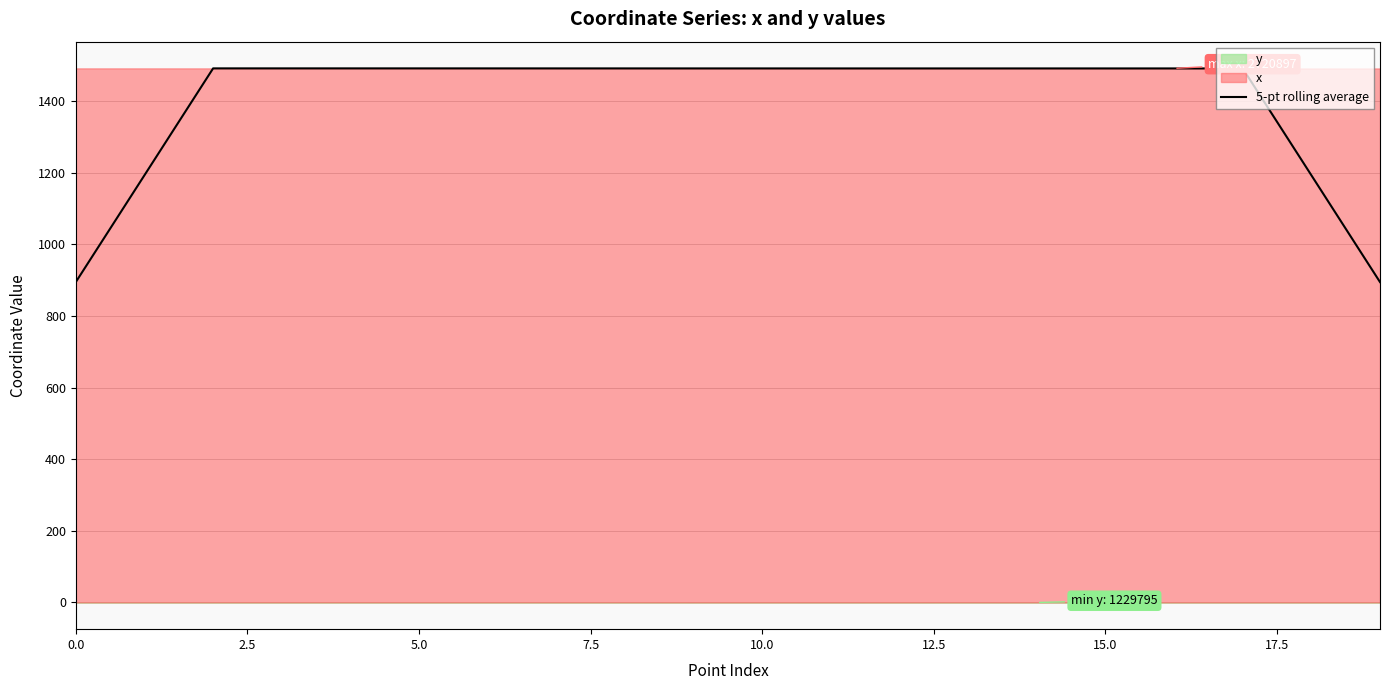

Reading right to left, transcribe all the data shown in this chart.

894.6	1192.8	1491.0	1491.1	1491.0	1491.1	1491.0	1491.1	1491.1	1491.1	1491.1	1491.1	1491.1	1491.2	1491.2	1491.2	1491.2	1491.2	1193.0	894.7